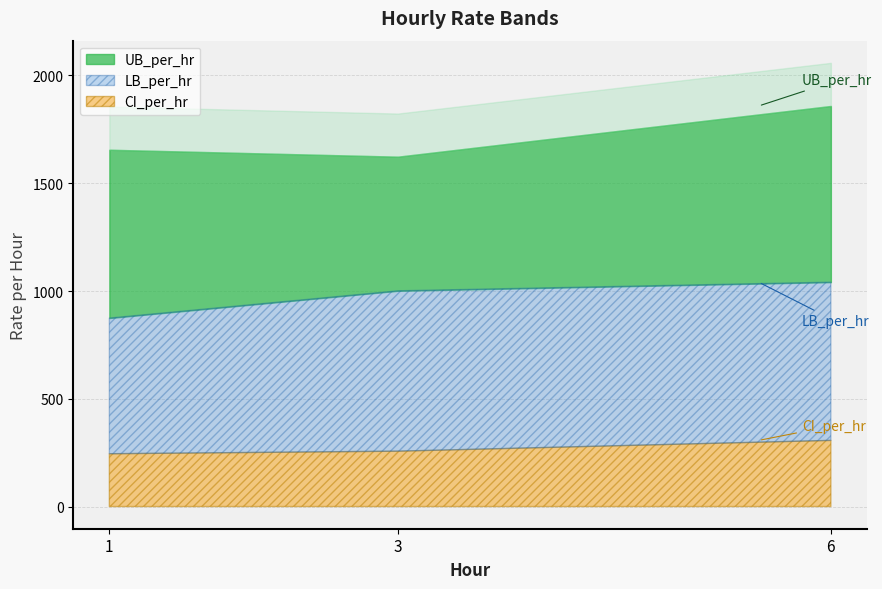

At how many categories does at least one series exceed 1444?

3